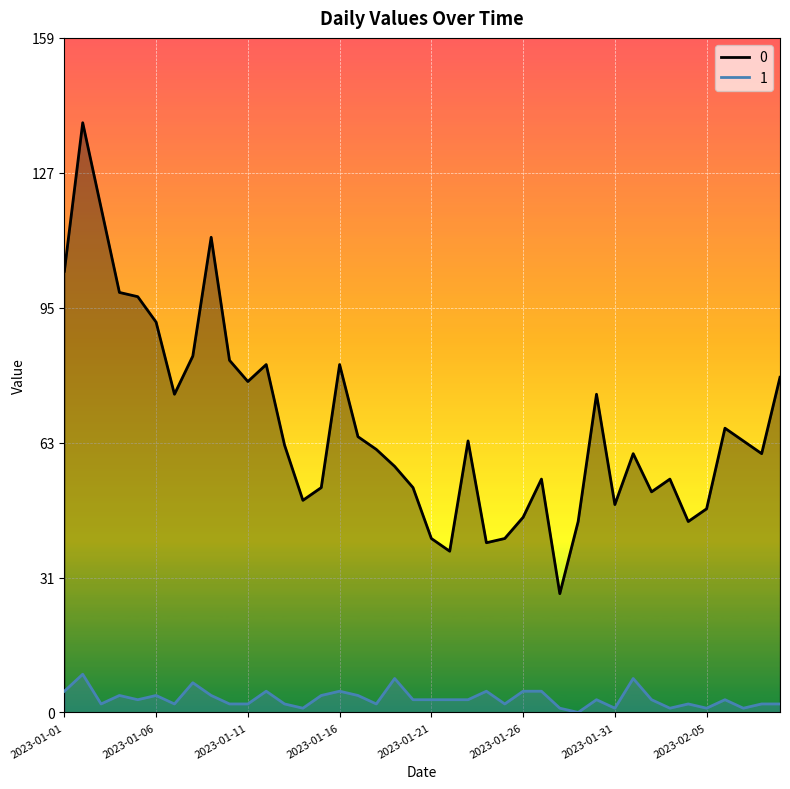

The value of 1 at 2023-01-11 is 2. True or false?

True